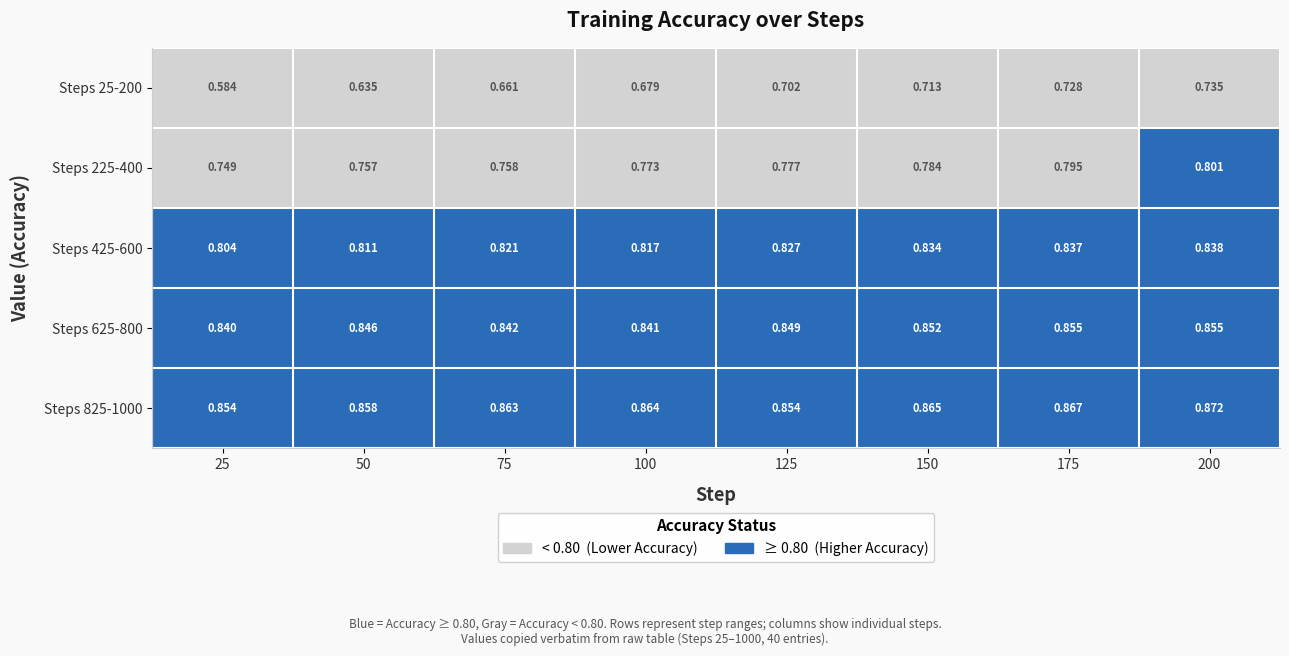

Is the value of Steps 425-600 at 100 greater than the value of Steps 225-400 at 150?

Yes